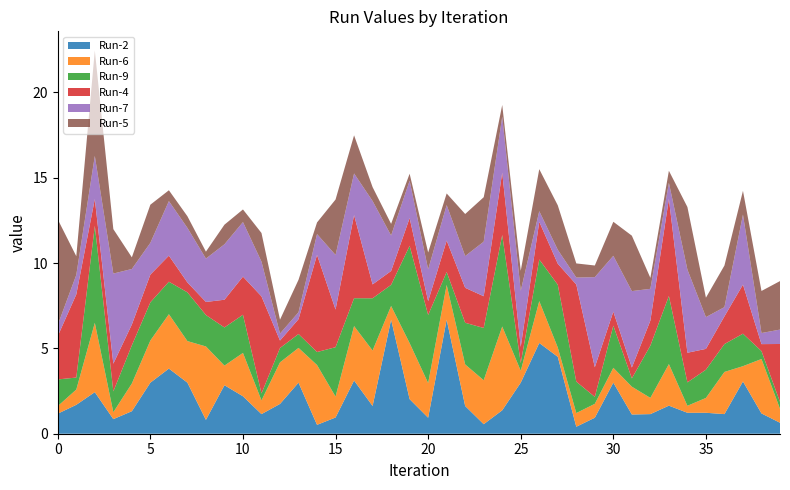

Reading left to right, list all the values displayed in this chart.

Run-2: 0=1.2	1=1.7	2=2.4	3=0.9	4=1.3	5=3.0	6=3.8	7=3.0	8=0.8	9=2.8	10=2.2	11=1.1	12=1.7	13=3.0	14=0.5	15=1.0	16=3.1	17=1.6	18=6.7	19=2.0	20=0.9	21=6.7	22=1.6	23=0.6	24=1.4	25=3.0	26=5.3	27=4.5	28=0.4	29=0.9	30=3.0	31=1.1	32=1.1	33=1.6	34=1.2	35=1.2	36=1.1	37=3.1	38=1.2	39=0.6
Run-6: 0=0.4	1=0.9	2=4.1	3=0.4	4=1.6	5=2.5	6=3.2	7=2.4	8=4.3	9=1.1	10=2.5	11=0.8	12=2.4	13=2.0	14=3.5	15=1.2	16=3.2	17=3.2	18=0.8	19=3.3	20=2.0	21=2.0	22=2.4	23=2.6	24=4.9	25=0.7	26=2.5	27=0.5	28=0.8	29=0.8	30=0.9	31=1.6	32=1.0	33=2.4	34=0.4	35=0.9	36=2.5	37=0.9	38=3.2	39=0.8
Run-9: 0=1.6	1=0.7	2=5.7	3=1.2	4=2.2	5=2.2	6=1.9	7=2.9	8=1.8	9=2.2	10=2.2	11=0.4	12=0.8	13=0.8	14=0.8	15=2.9	16=1.6	17=3.1	18=1.2	19=5.7	20=4.0	21=0.8	22=2.4	23=3.1	24=5.4	25=0.5	26=2.4	27=3.7	28=1.8	29=0.4	30=2.5	31=0.5	32=3.1	33=4.0	34=1.4	35=1.7	36=1.6	37=1.9	38=0.5	39=0.4
Run-4: 0=2.5	1=4.9	2=1.6	3=1.6	4=1.2	5=1.6	6=1.5	7=0.6	8=0.8	9=1.6	10=2.2	11=5.7	12=0.4	13=0.9	14=5.7	15=2.2	16=4.9	17=0.8	18=0.8	19=1.6	20=0.8	21=1.8	22=2.0	23=1.9	24=3.7	25=1.0	26=2.2	27=1.2	28=5.7	29=1.7	30=0.8	31=0.6	32=1.5	33=5.7	34=1.7	35=1.2	36=1.6	37=2.9	38=0.4	39=3.4
Run-7: 0=0.7	1=1.1	2=2.5	3=5.3	4=3.3	5=1.9	6=3.2	7=3.2	8=2.5	9=3.2	10=3.2	11=2.0	12=0.4	13=0.4	14=1.2	15=3.2	16=2.4	17=4.9	18=2.1	19=2.2	20=1.9	21=2.1	22=1.9	23=3.2	24=3.3	25=3.3	26=0.6	27=0.8	28=0.4	29=5.3	30=3.3	31=4.5	32=1.9	33=0.9	34=4.9	35=1.9	36=0.5	37=4.1	38=0.6	39=0.8
Run-5: 0=6.2	1=1.1	2=6.2	3=2.6	4=0.7	5=2.2	6=0.6	7=0.7	8=0.4	9=1.1	10=0.7	11=1.7	12=0.8	13=1.9	14=0.7	15=3.3	16=2.2	17=0.8	18=0.7	19=0.4	20=1.0	21=0.7	22=2.5	23=2.6	24=0.7	25=1.2	26=2.5	27=2.6	28=0.8	29=0.7	30=2.0	31=3.2	32=0.6	33=0.7	34=3.7	35=1.1	36=2.4	37=1.4	38=2.5	39=2.8